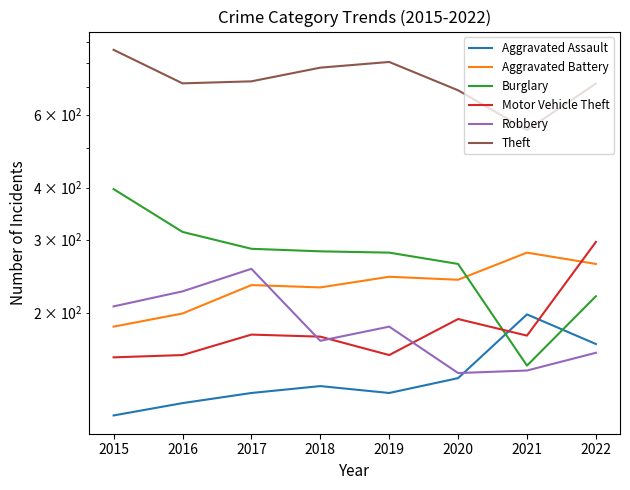

Between 2016 and 2019, which series saw the biggest shift?

Theft